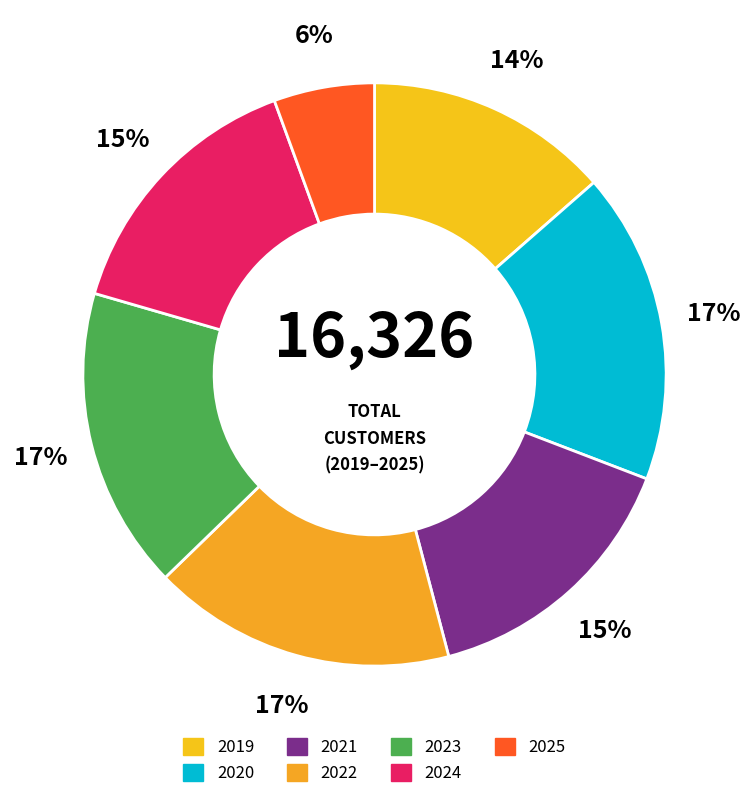

What is the smallest slice in the pie chart?

2025